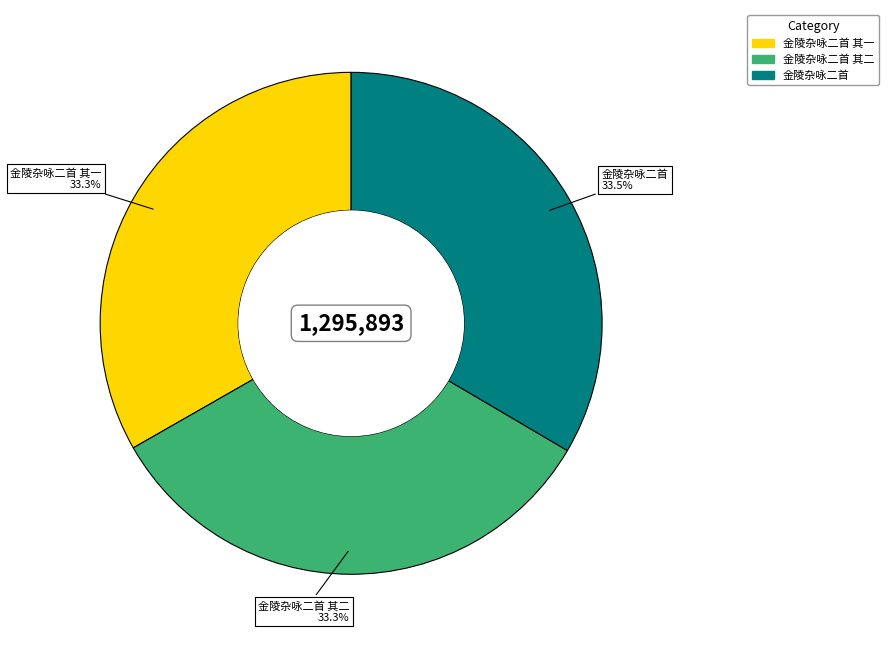

What percentage is NOT represented by 金陵杂咏二首?

66.5%